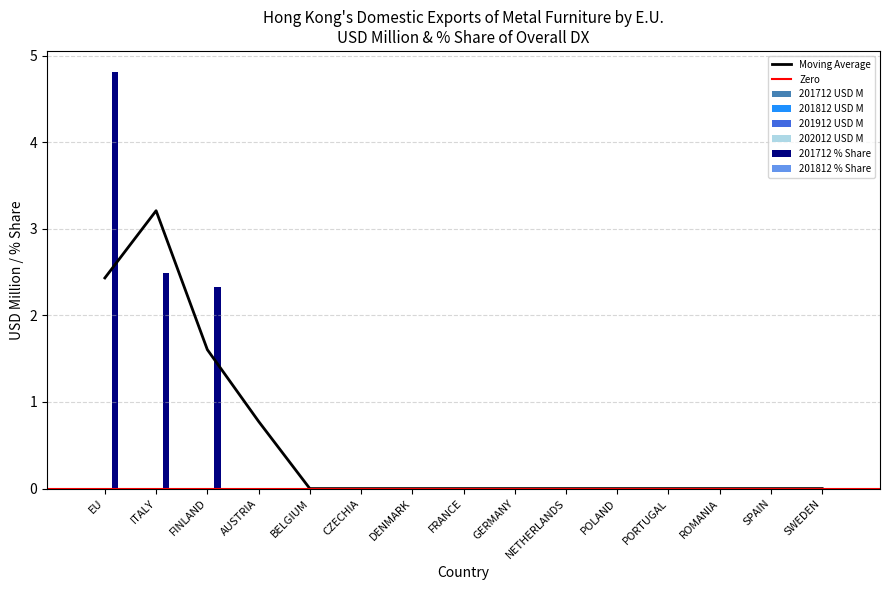

List the labels in order of 201712 USD M value, smallest first.

AUSTRIA, BELGIUM, CZECHIA, DENMARK, FRANCE, GERMANY, NETHERLANDS, POLAND, PORTUGAL, ROMANIA, SPAIN, SWEDEN, ITALY, FINLAND, EU